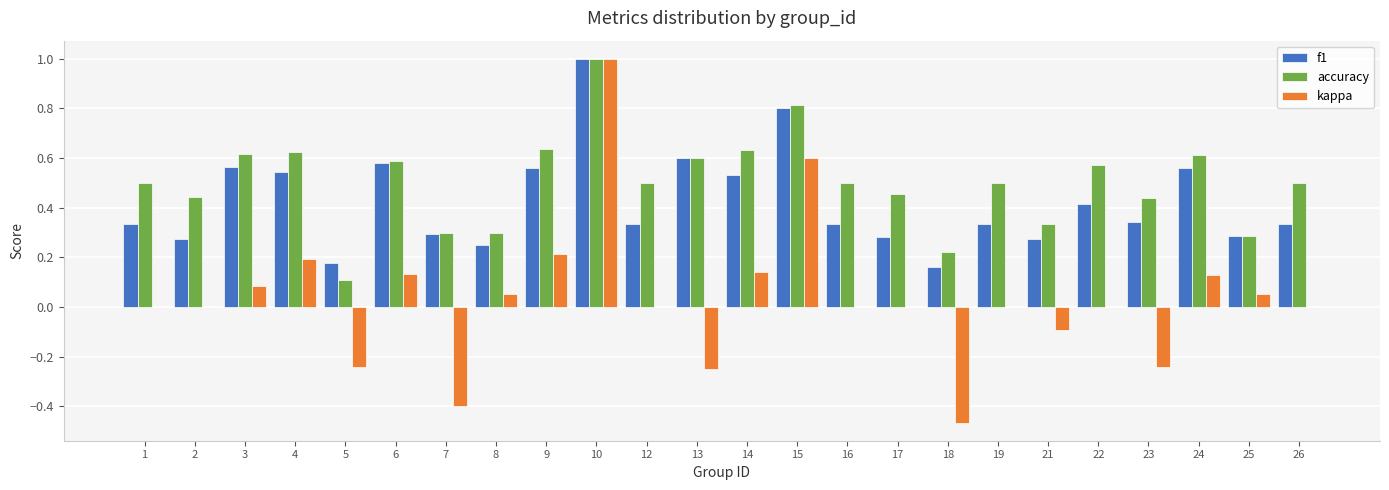

The accuracy series shows 1.2 at 15. True or false?

False